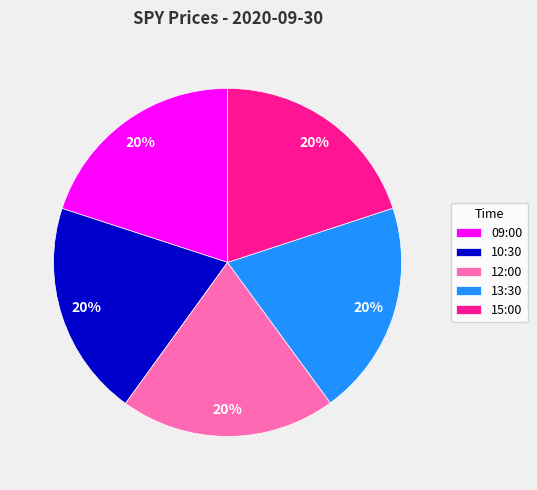

To the nearest percent, what is the average slice percentage?

20%